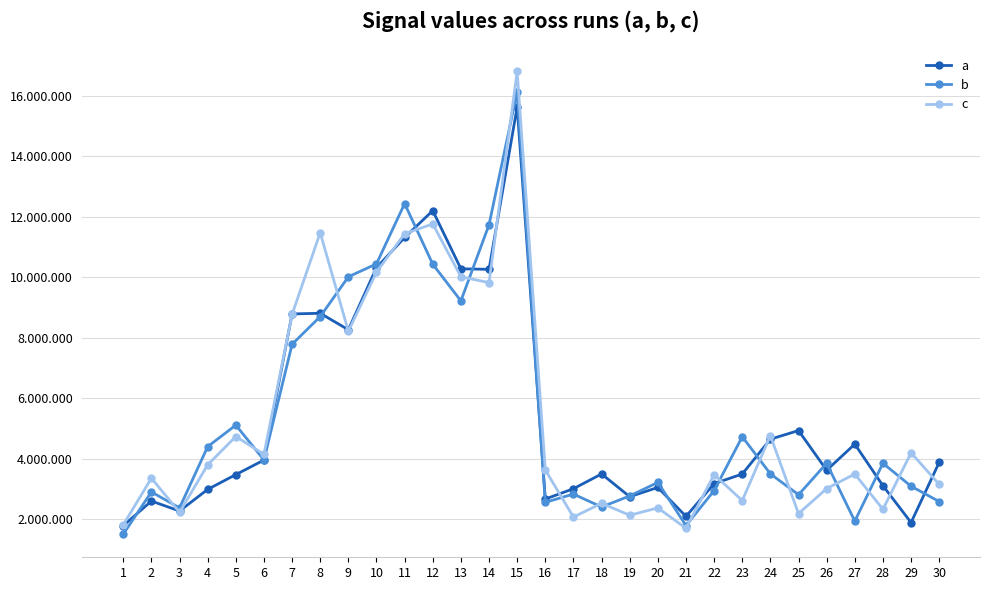

What is the average value of the c series?

5404668